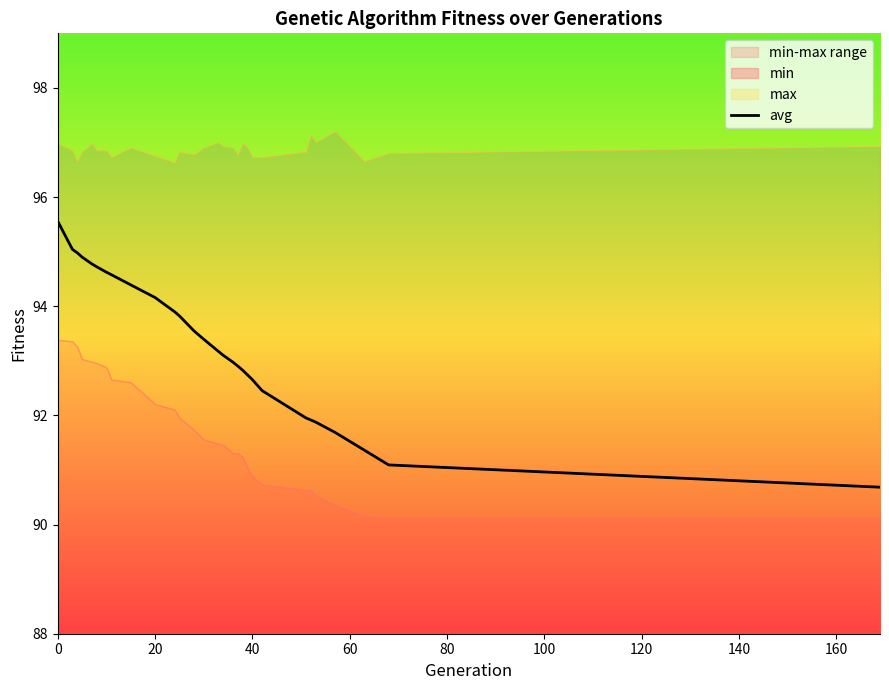

Count the number of values greater than 93.

16